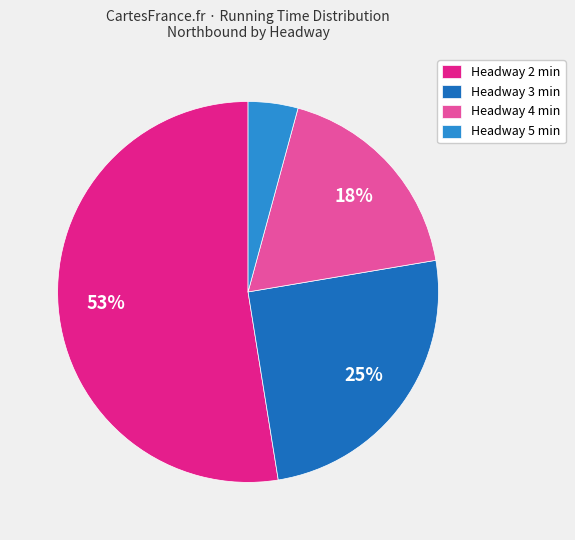

How many slices are in this pie chart?

4